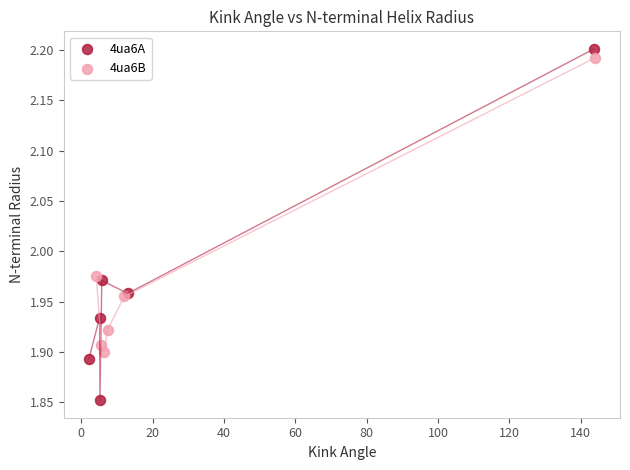

Which series reaches the minimum Y coordinate?

4ua6A